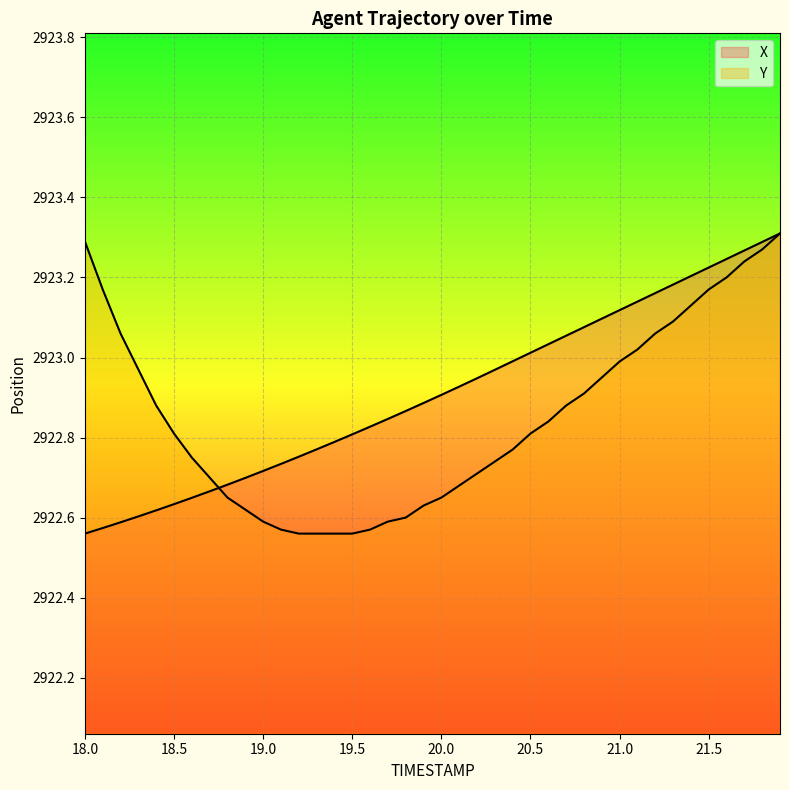

What is the value of the X point at the 15th from the left?

2922.8